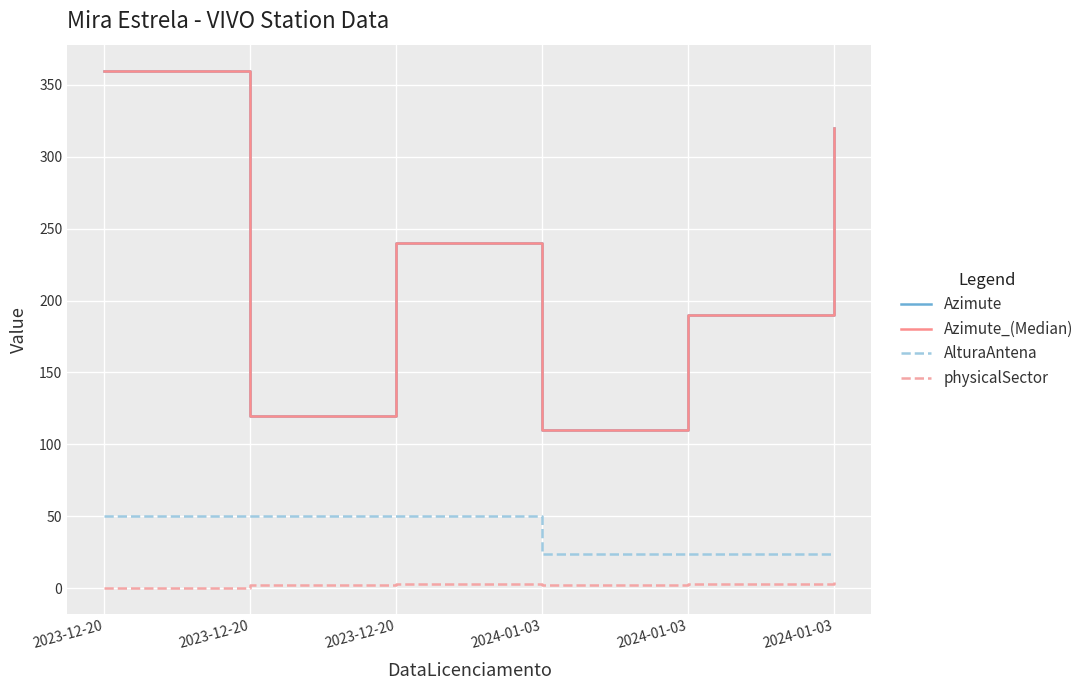

At which label does physicalSector first exceed 3?

2024-01-03